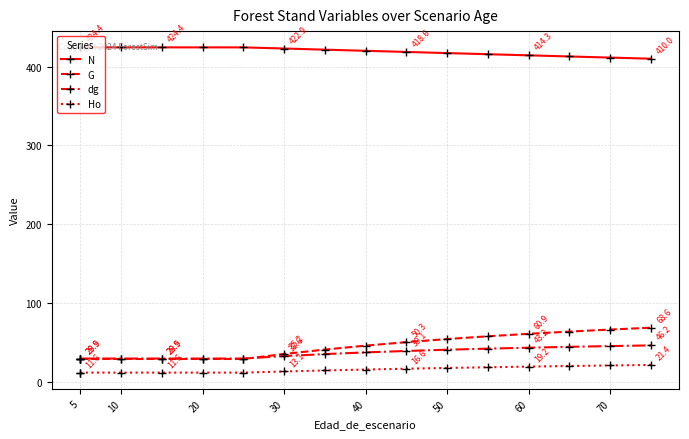

Which series has the widest spread of values?

G